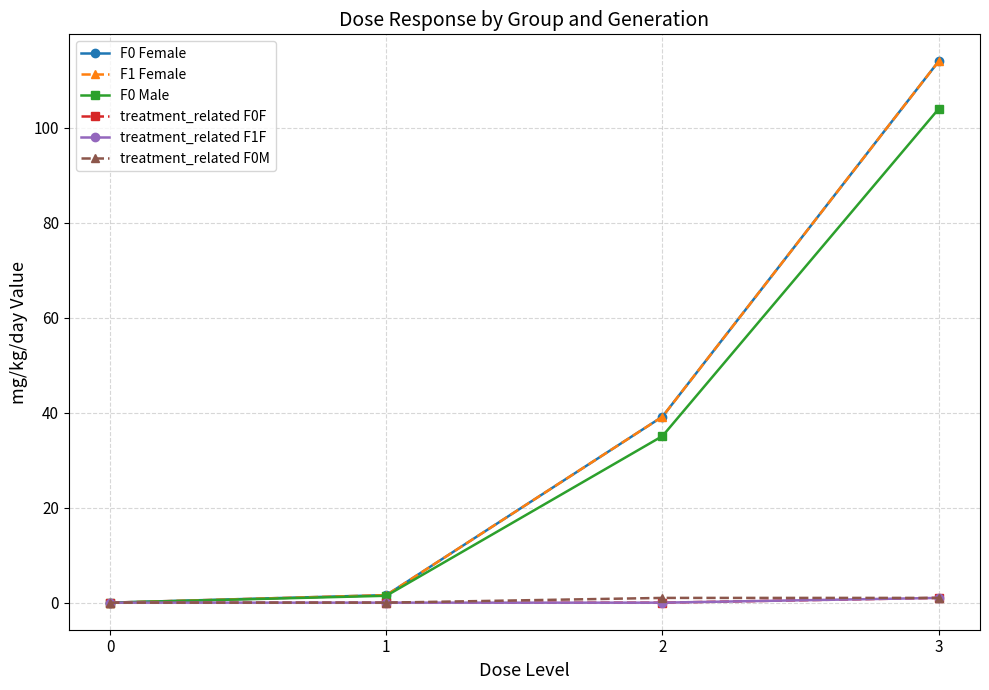

Which has a higher value, 1 or 2?

2